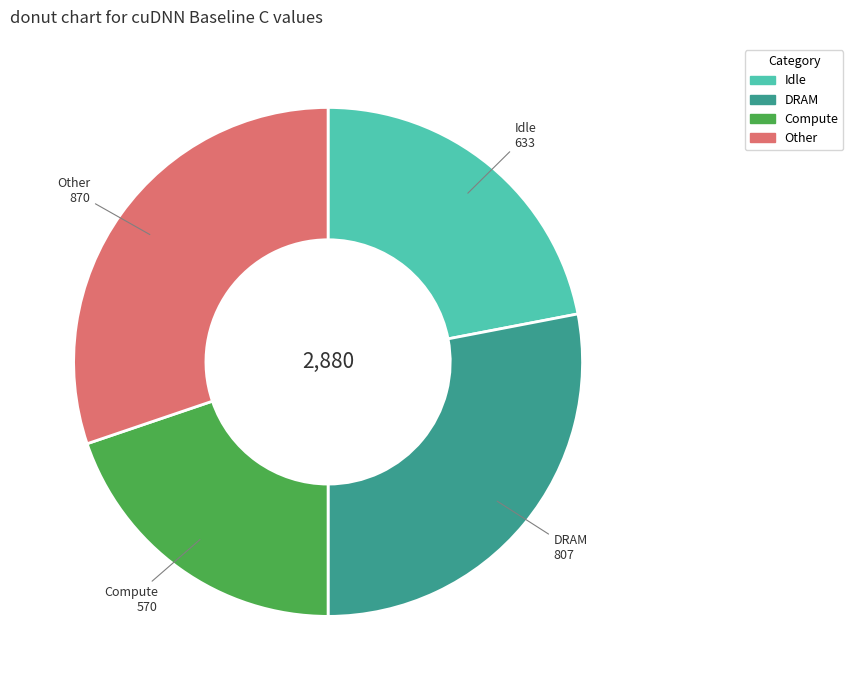

How many segments does this pie chart have?

4